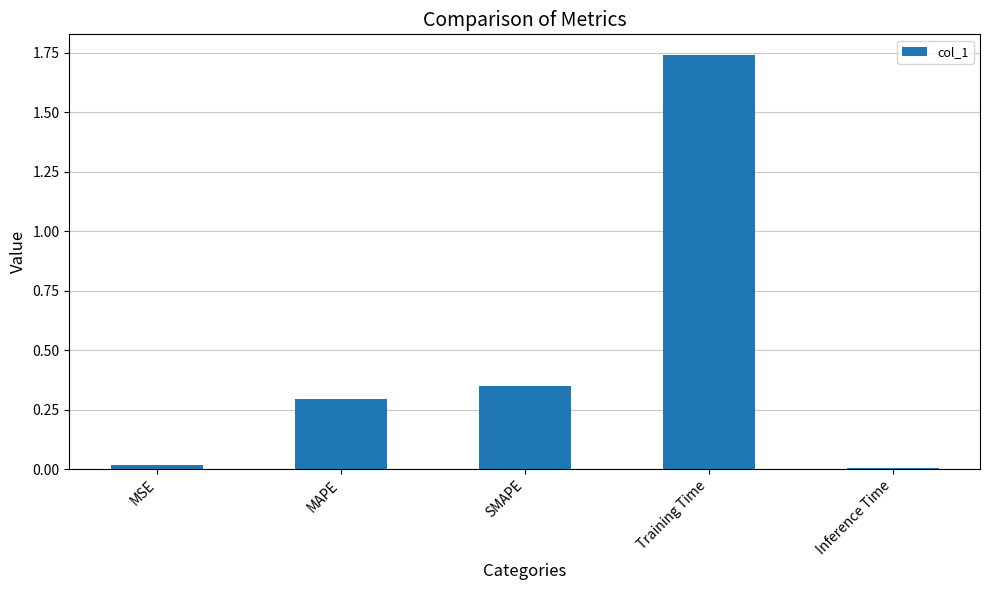

At which category does the chart reach its peak across all series?

Training Time